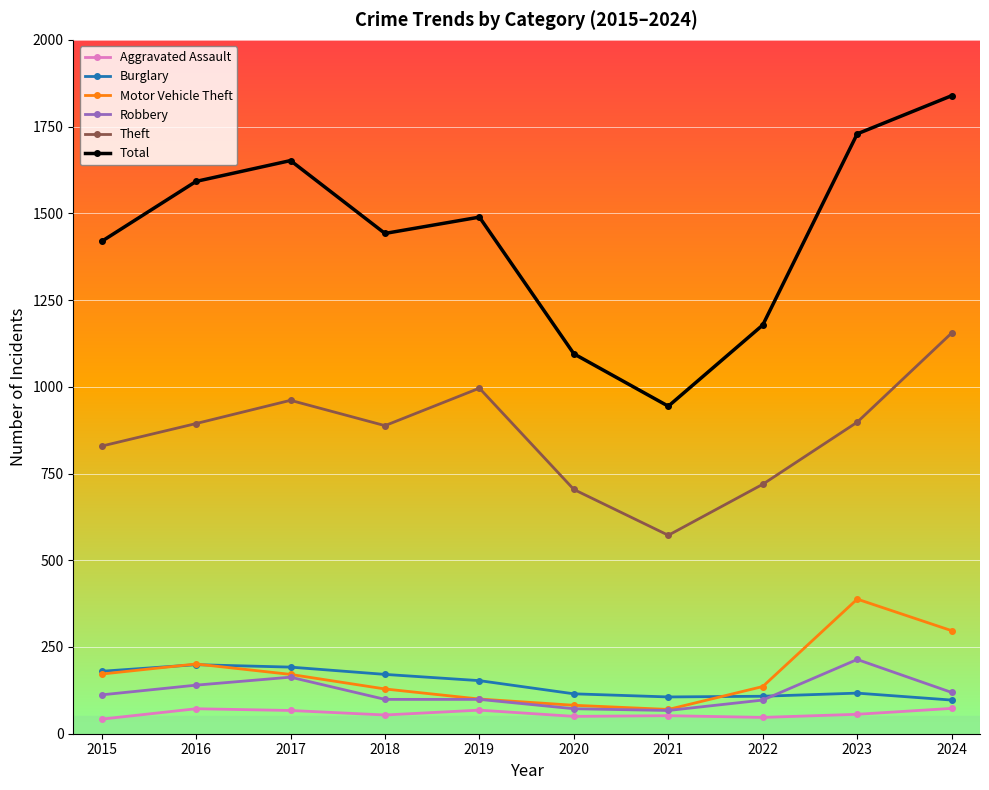

How many data points does each series have?

10